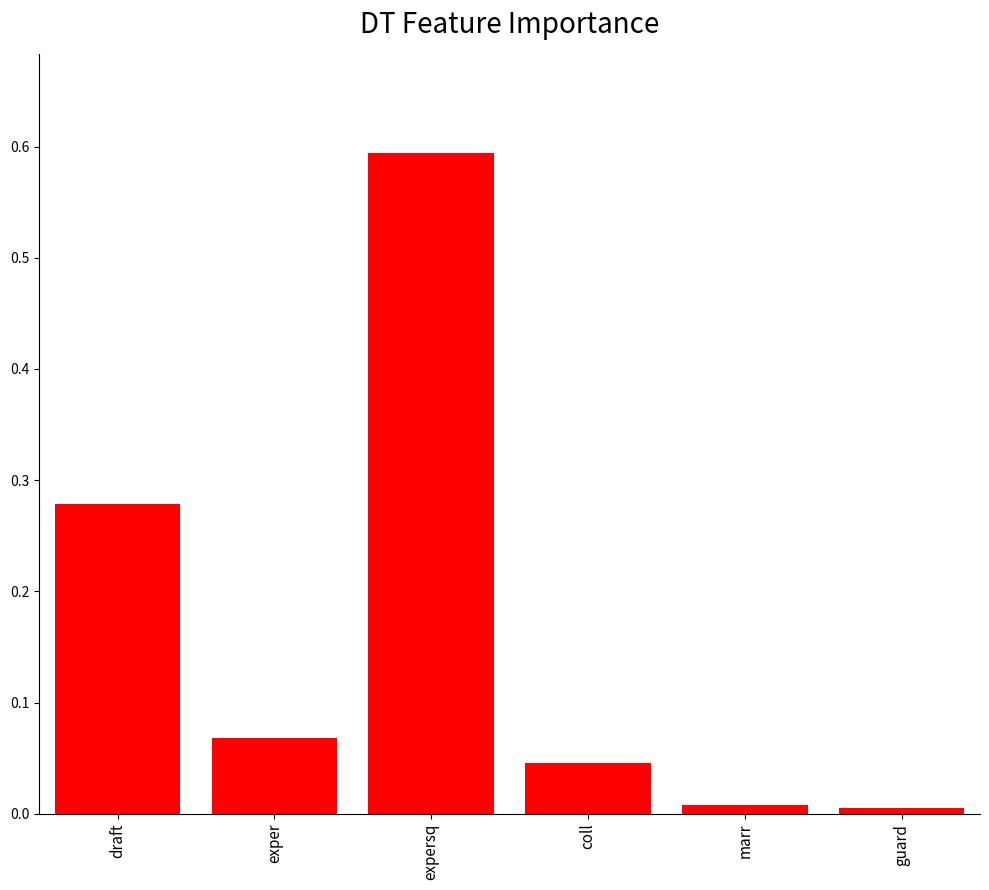

What position from the left is guard?

6